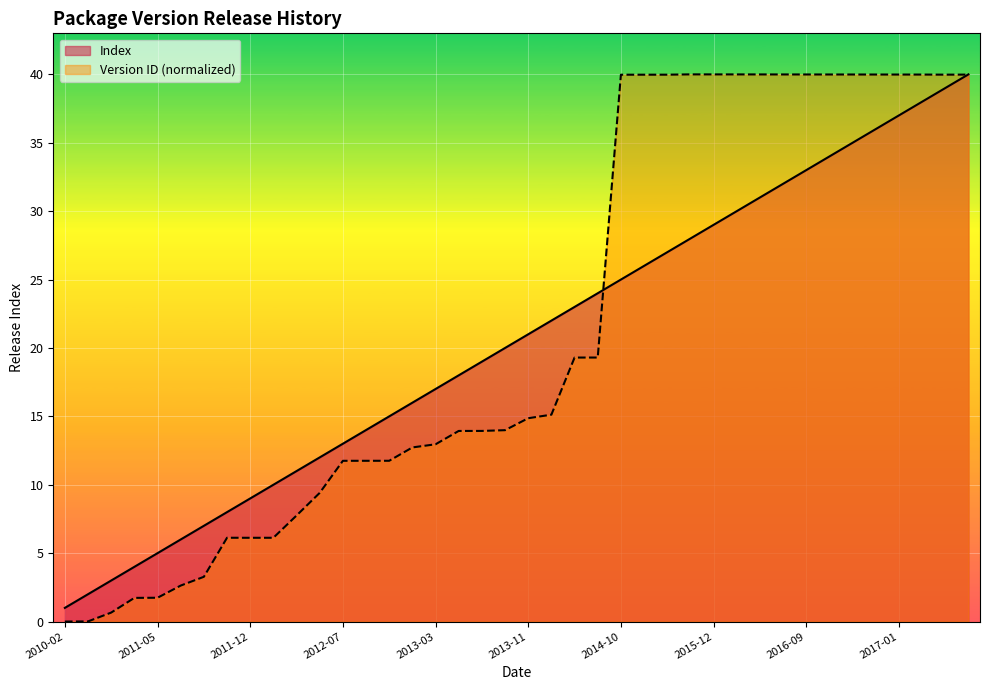

Where is Index nearest to the value 20?

2013-09-18